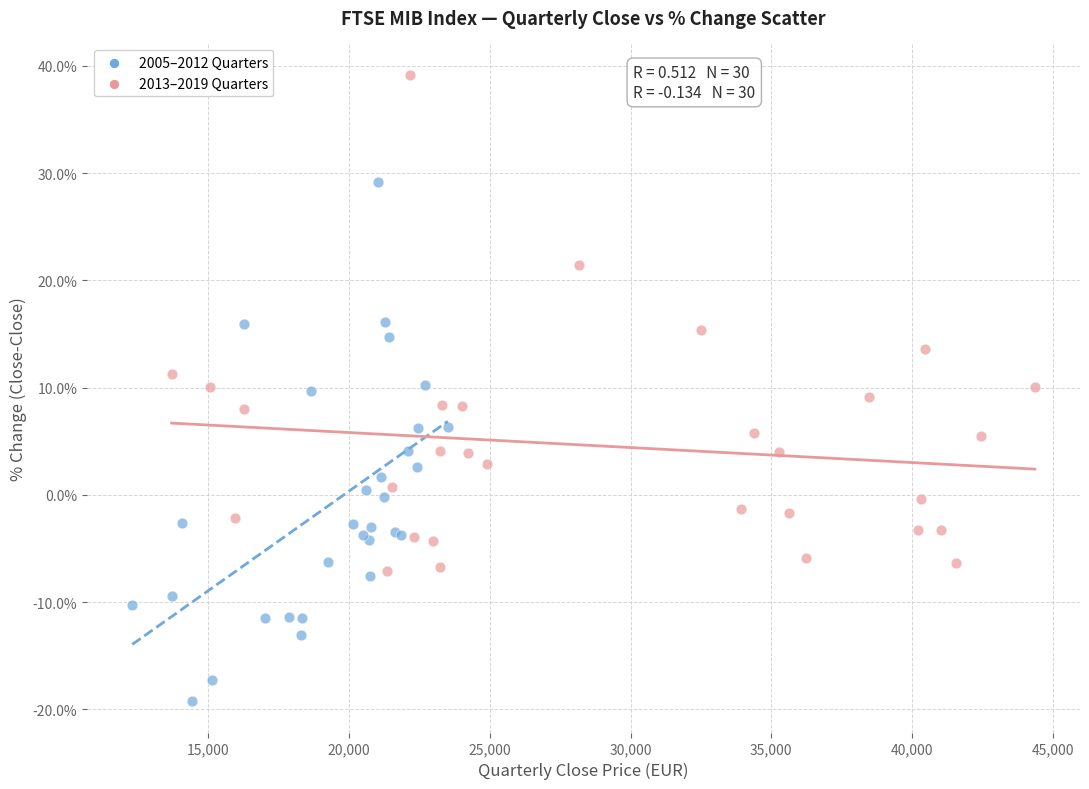

Which series has the largest Y range (max minus min)?

2005–2012 Quarters